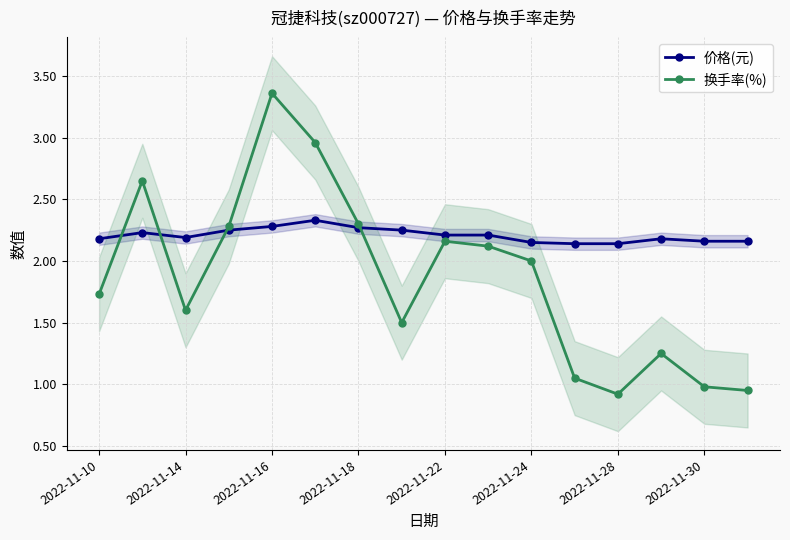

True or false: 换手率(%) has a value of 2.3 at 2022-11-18.

True